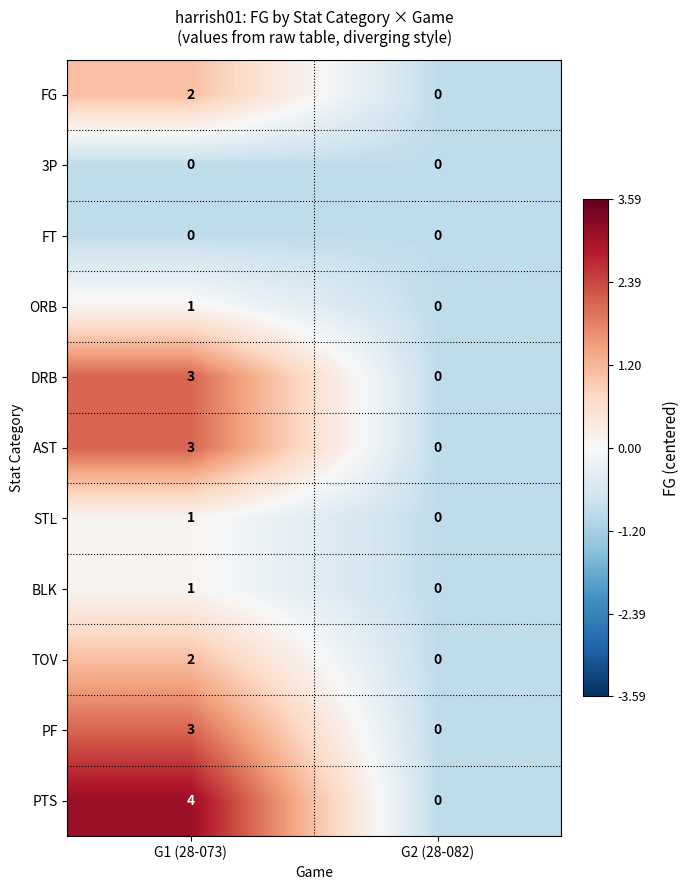

Is the value of TOV at G1 (28-073) greater than the value of ORB at G1 (28-073)?

Yes